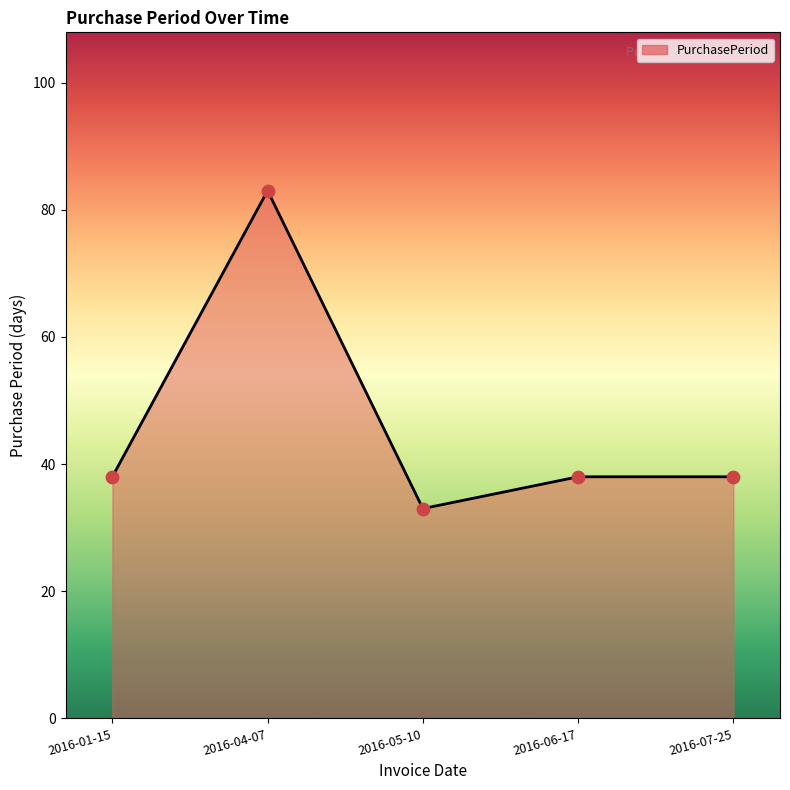

What is the ratio of the value at 2016-07-25 to the value at 2016-05-10?

1.2